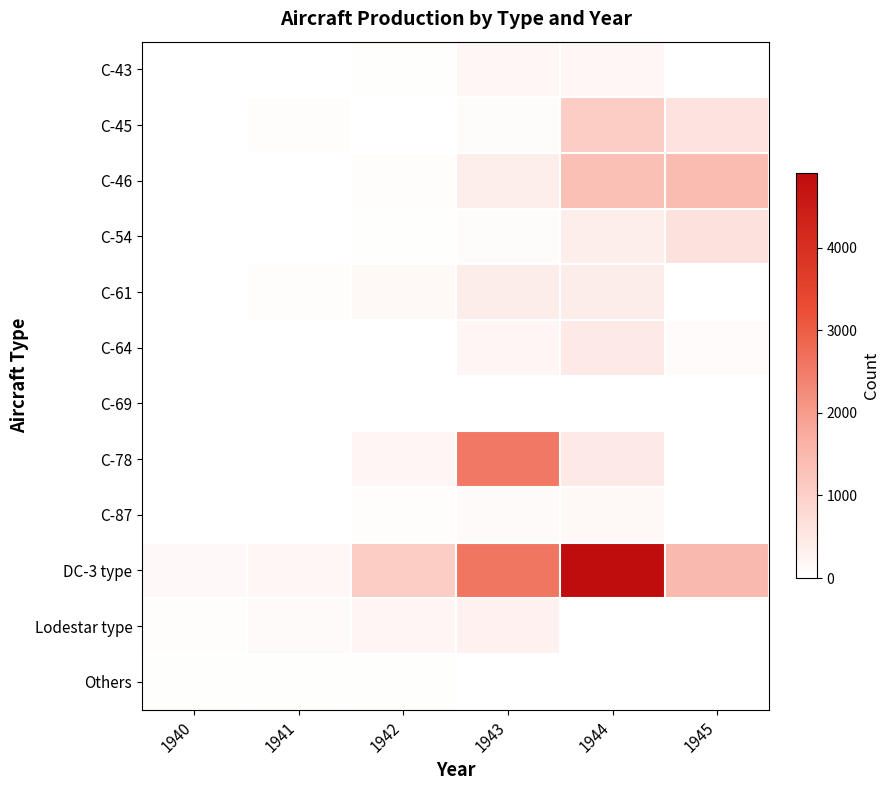

At 1944, list the series in order from smallest to largest.

Lodestar type, C-69, Others, C-87, C-43, C-54, C-61, C-64, C-78, C-45, C-46, DC-3 type